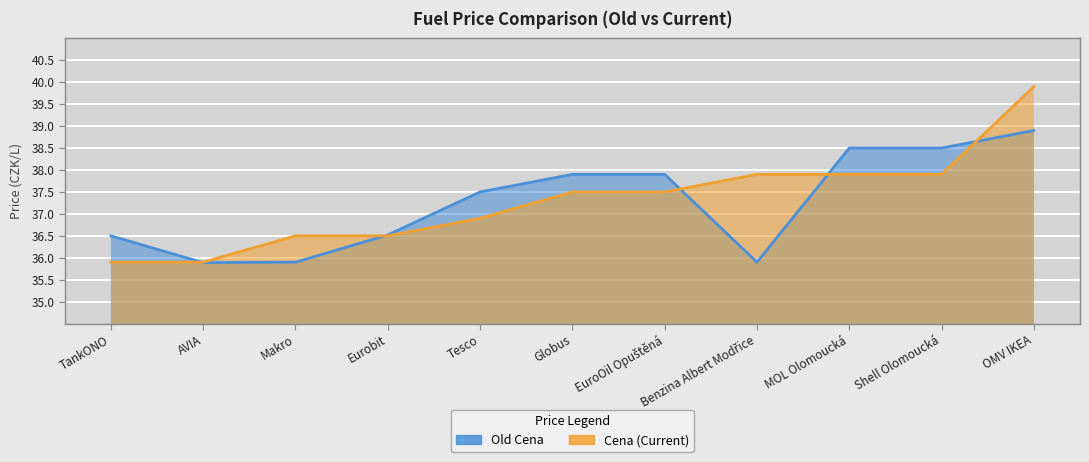

What are all the series names shown in the legend?

Old Cena, Cena